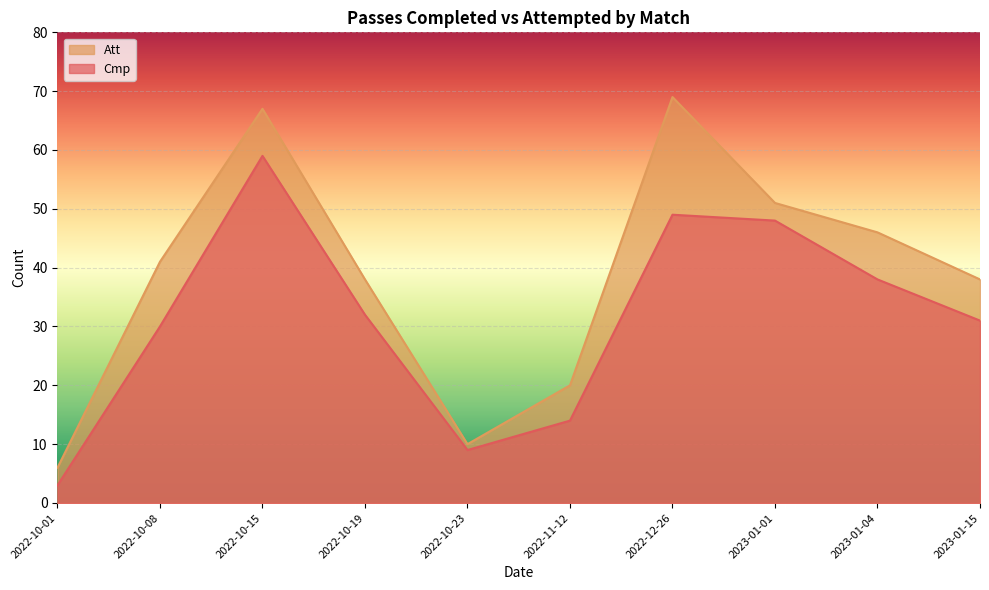

What is the total value across all series at 2022-10-08?

71